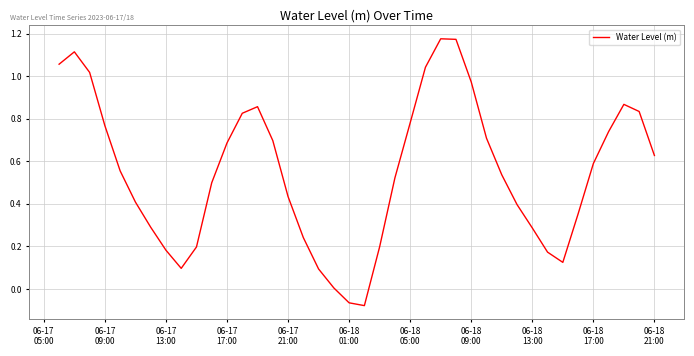

What is the difference between the maximum and minimum values?

1.3